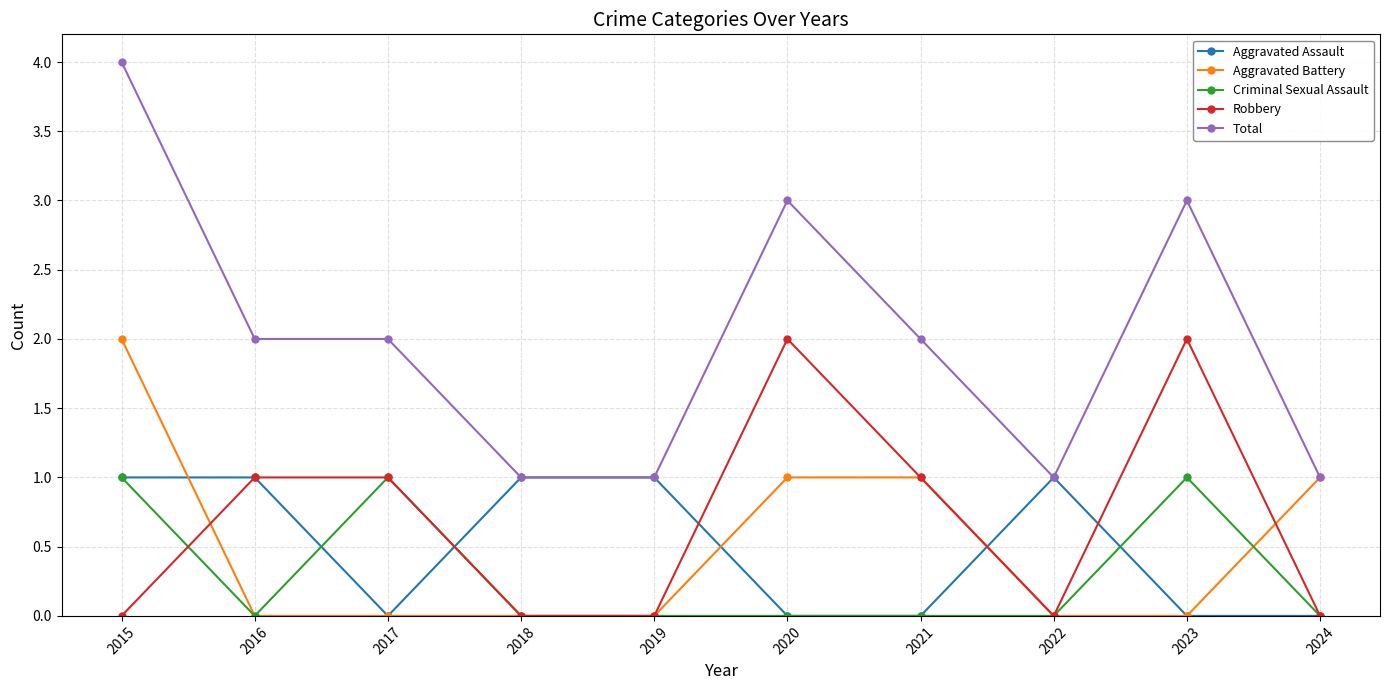

True or false: Robbery and Total cross at least once.

False